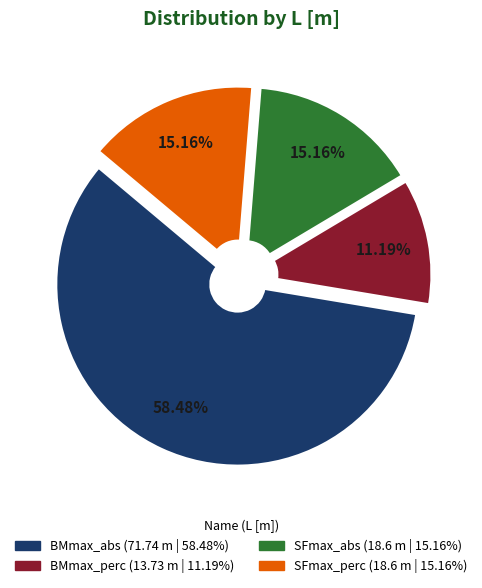

What is the ratio of the value at BMmax_abs to the value at BMmax_perc?

5.2